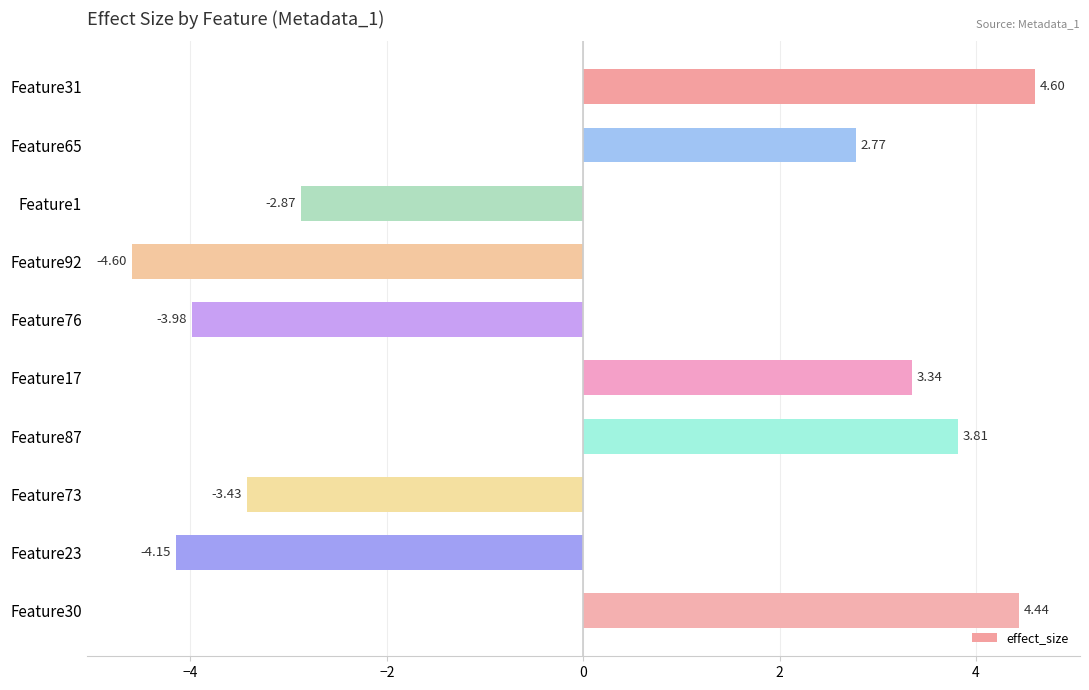

What is the sum of all values?

-0.1